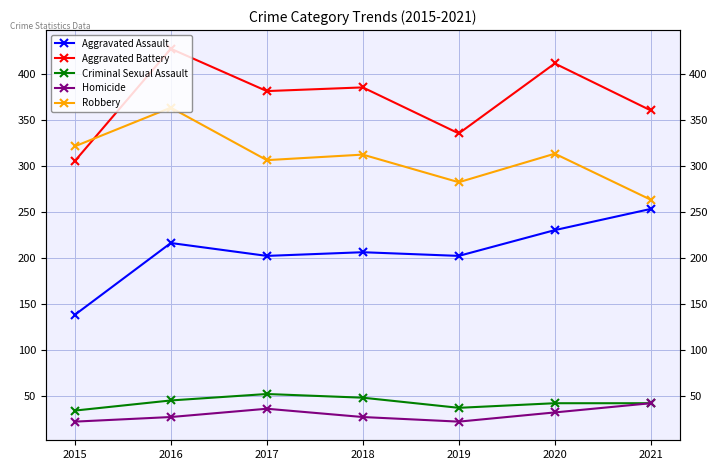

True or false: Robbery and Homicide cross at least once.

False